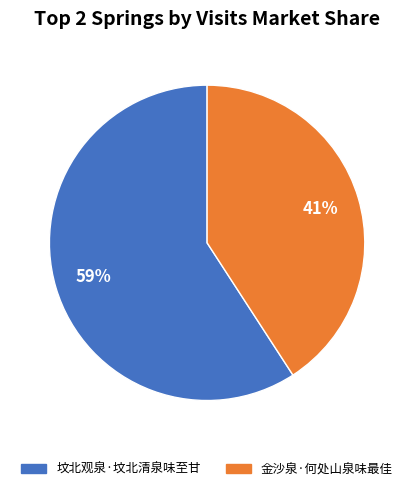

Rank the categories by value from lowest to highest.

金沙泉·何处山泉味最佳, 坟北观泉·坟北清泉味至甘